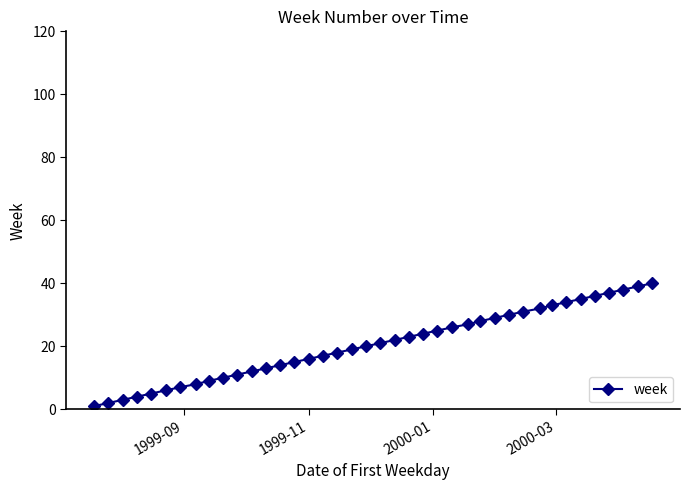

What is the difference between the maximum and minimum values?

39